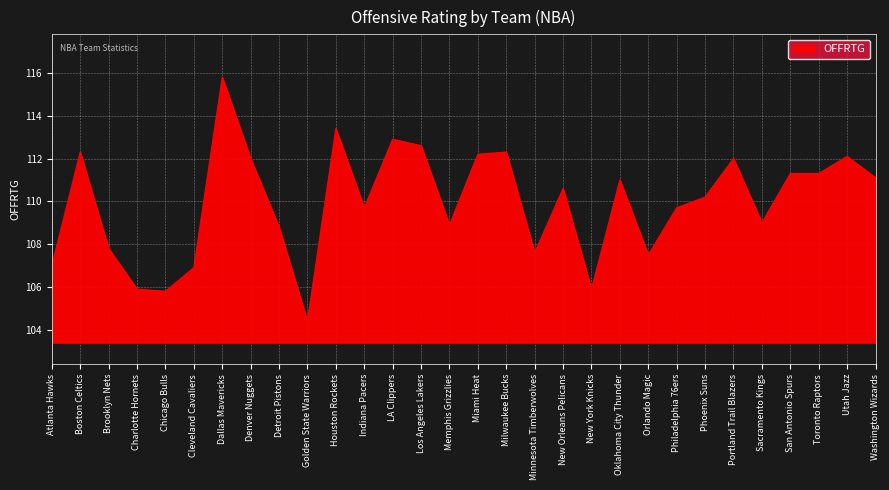

What position from the left is Houston Rockets?

11